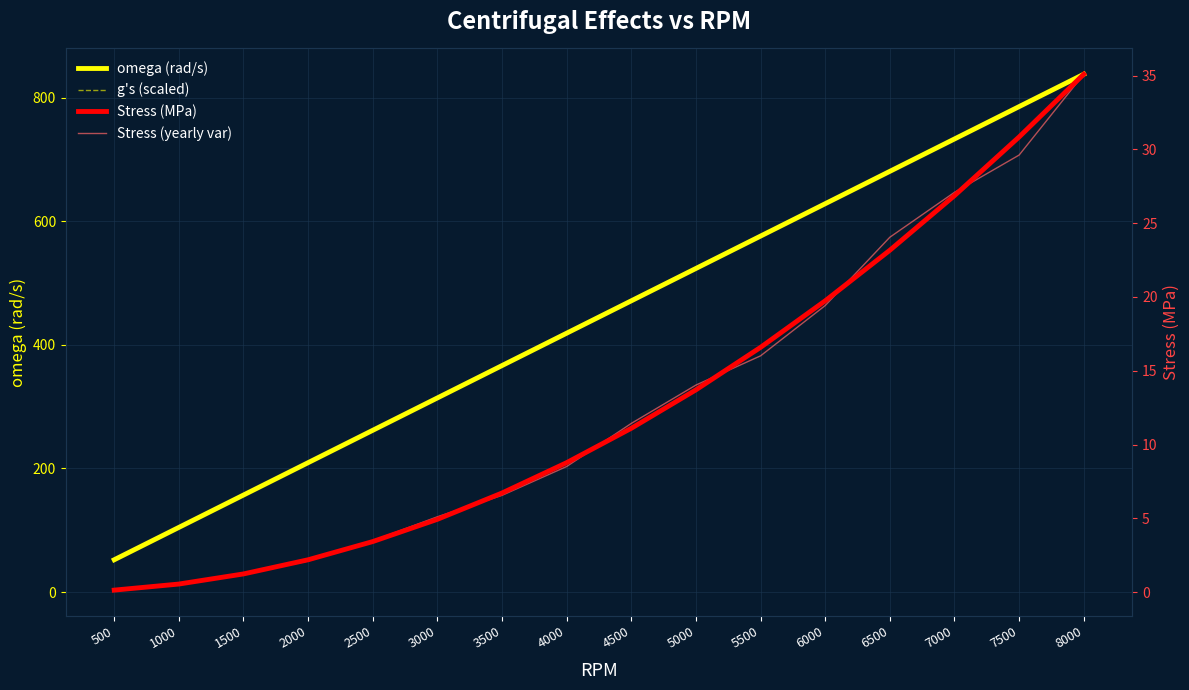

What is the spread (max minus min) of values at 6500?

657.5